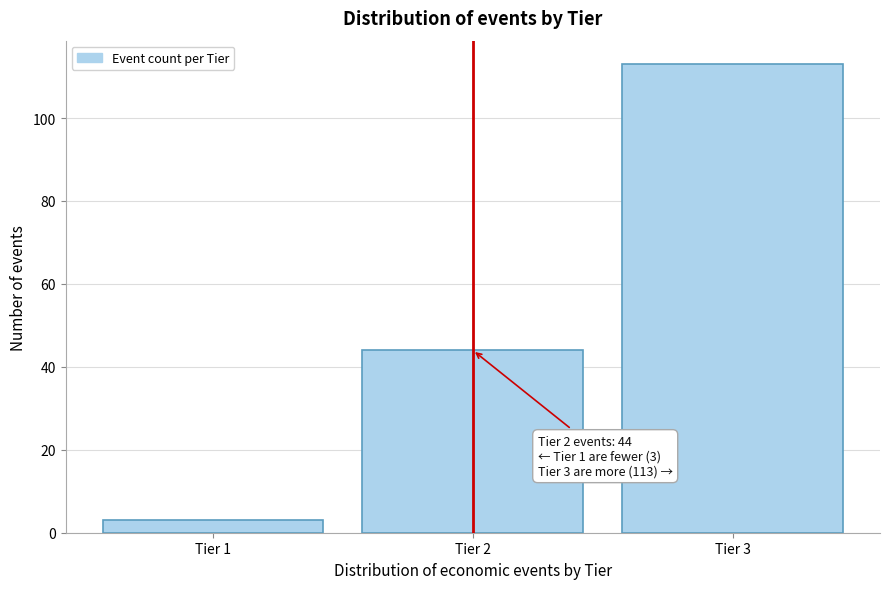

Reading left to right, extract all data points from this chart.

3	44	113